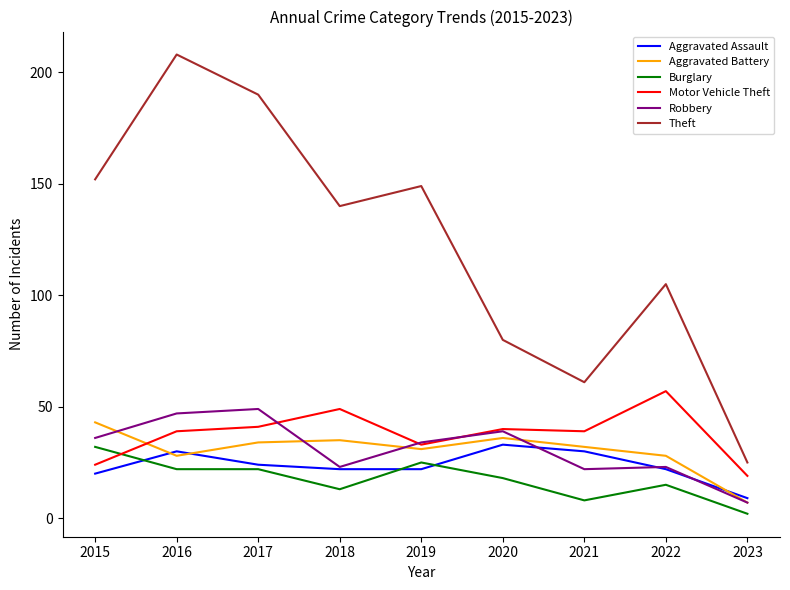

What is the minimum value for Robbery?

7